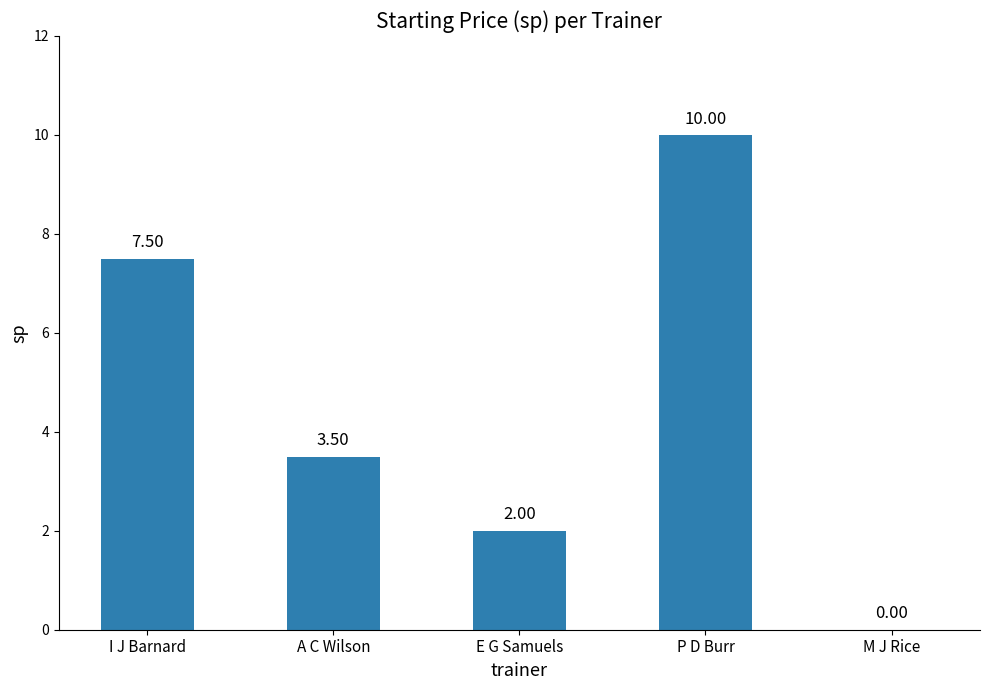

How many categories are shown in the chart?

5